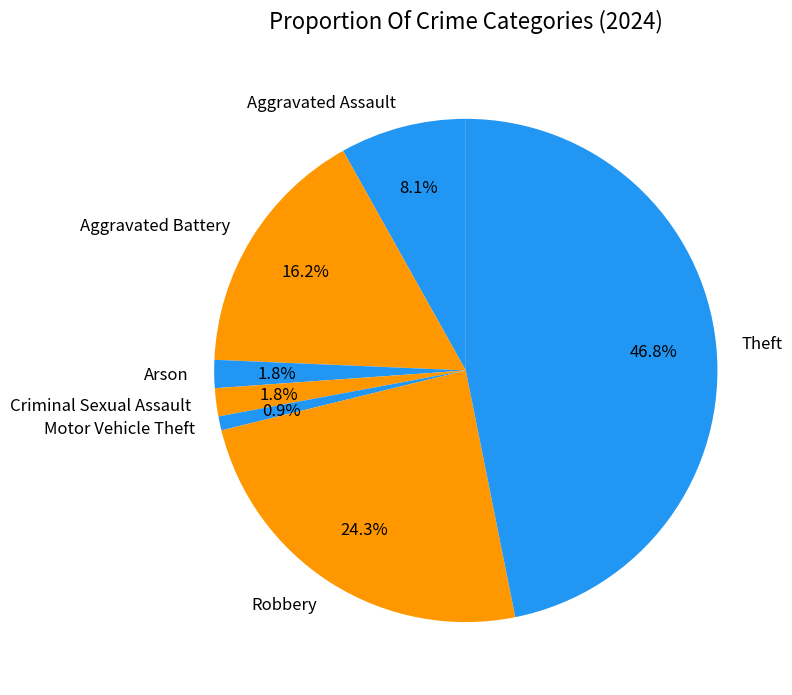

To the nearest percent, what portion does Robbery represent?

24%